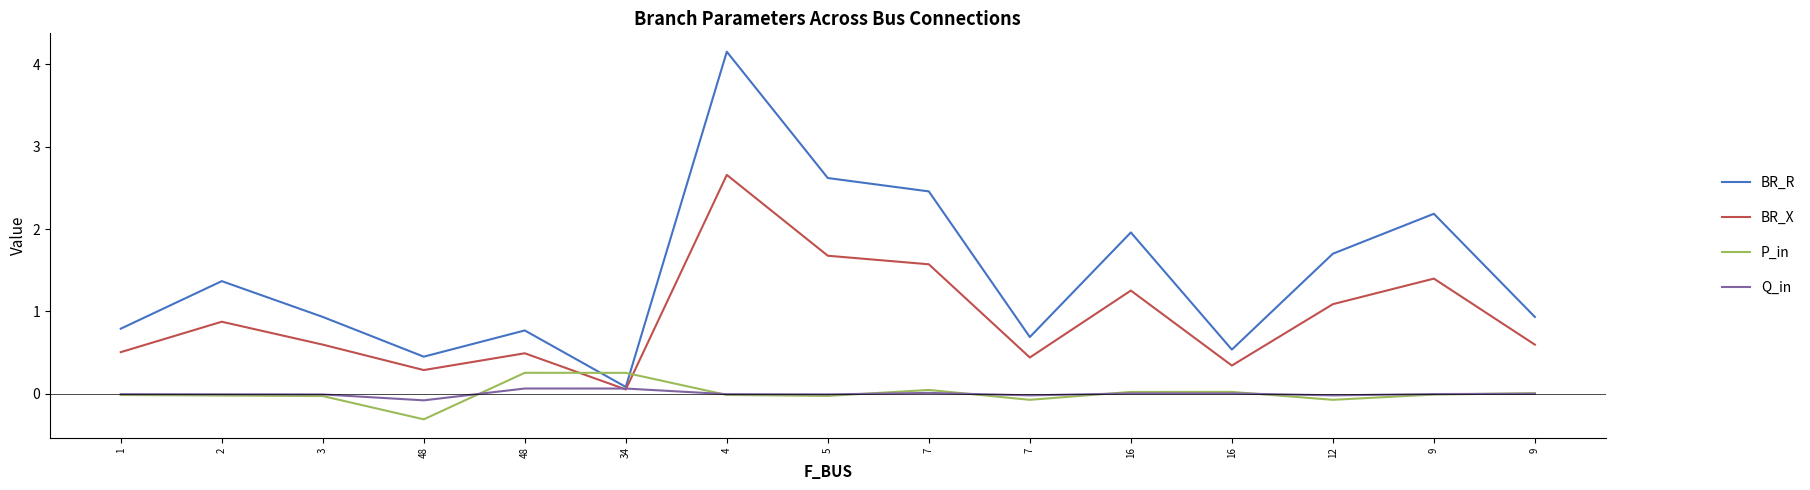

Which category has the lowest value in the BR_X series?

34